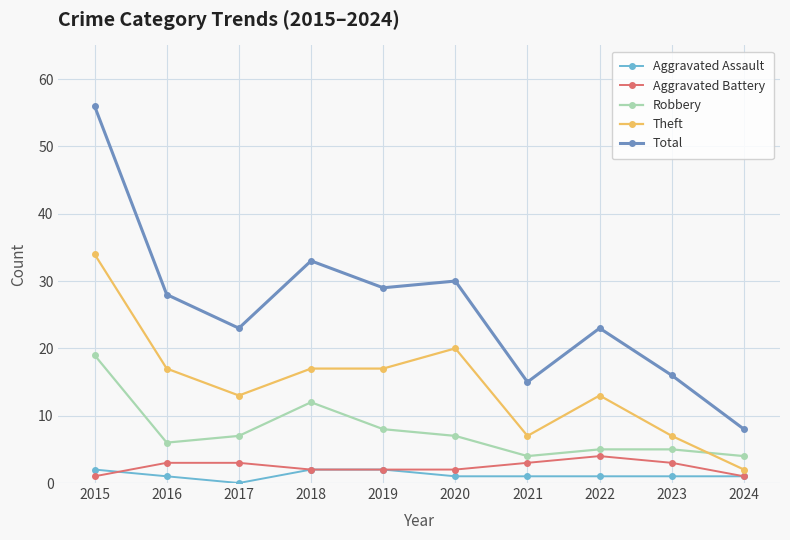

The value of Robbery at 2023 is 5. True or false?

True